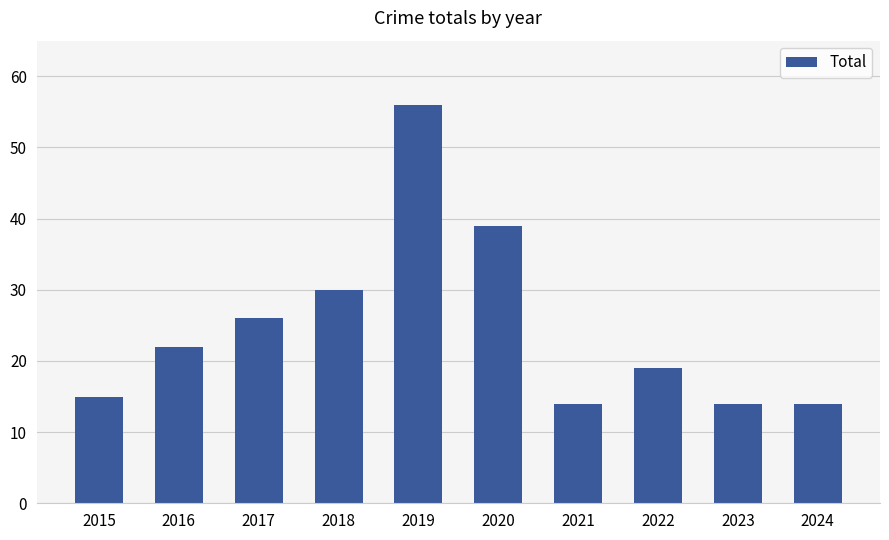

Reading left to right, list all the values displayed in this chart.

2015=15	2016=22	2017=26	2018=30	2019=56	2020=39	2021=14	2022=19	2023=14	2024=14